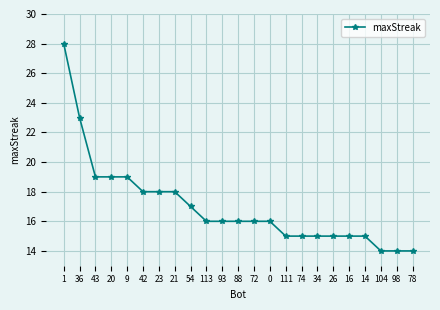

Reading left to right, list all the values displayed in this chart.

1=28	36=23	43=19	20=19	9=19	42=18	23=18	21=18	54=17	113=16	93=16	88=16	72=16	0=16	111=15	74=15	34=15	26=15	16=15	14=15	104=14	98=14	78=14